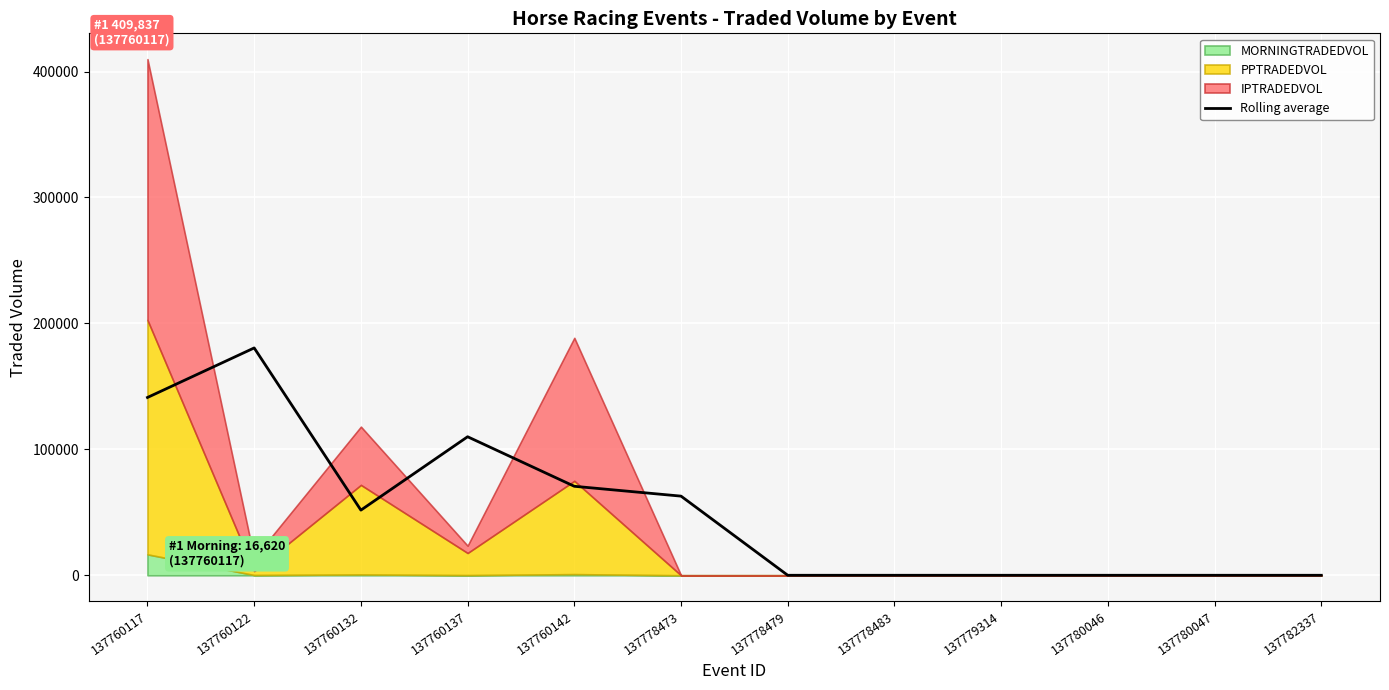

The value at 137778483 is 66394.2. True or false?

False